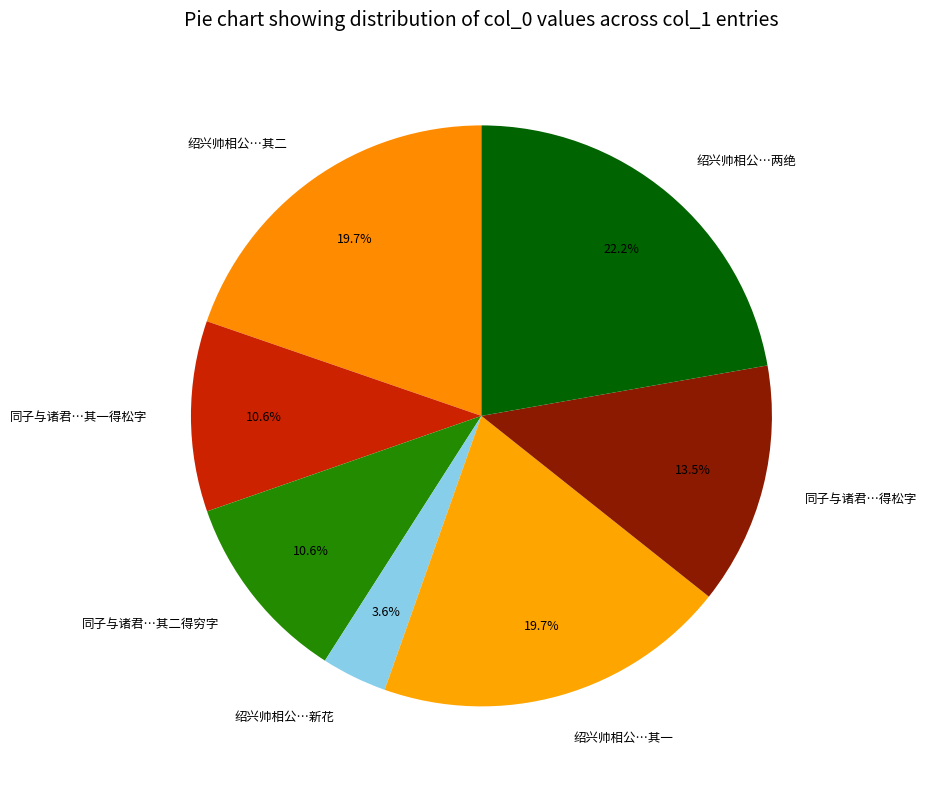

What portion of the pie excludes 同子与诸君…其一得松字?

89.4%